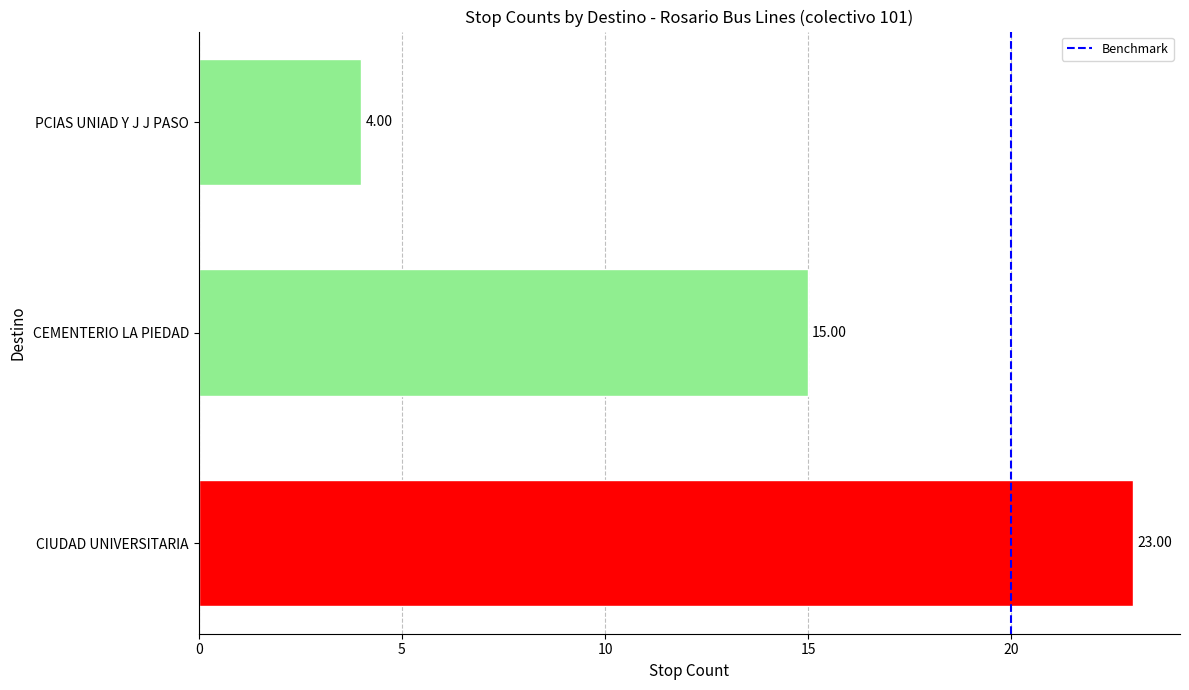

What is the average value?

14